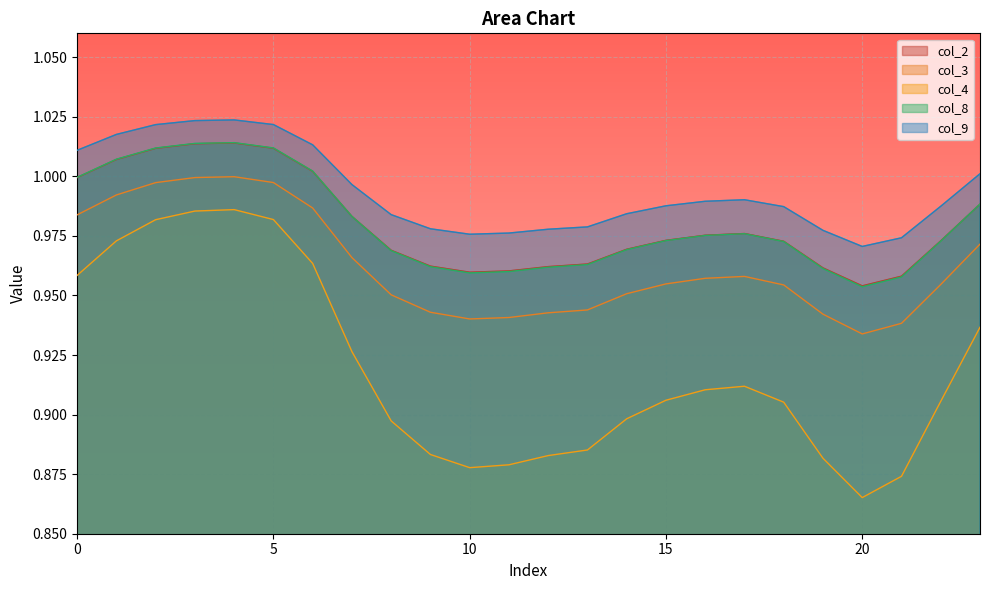

True or false: col_3 and col_8 intersect in this chart.

False